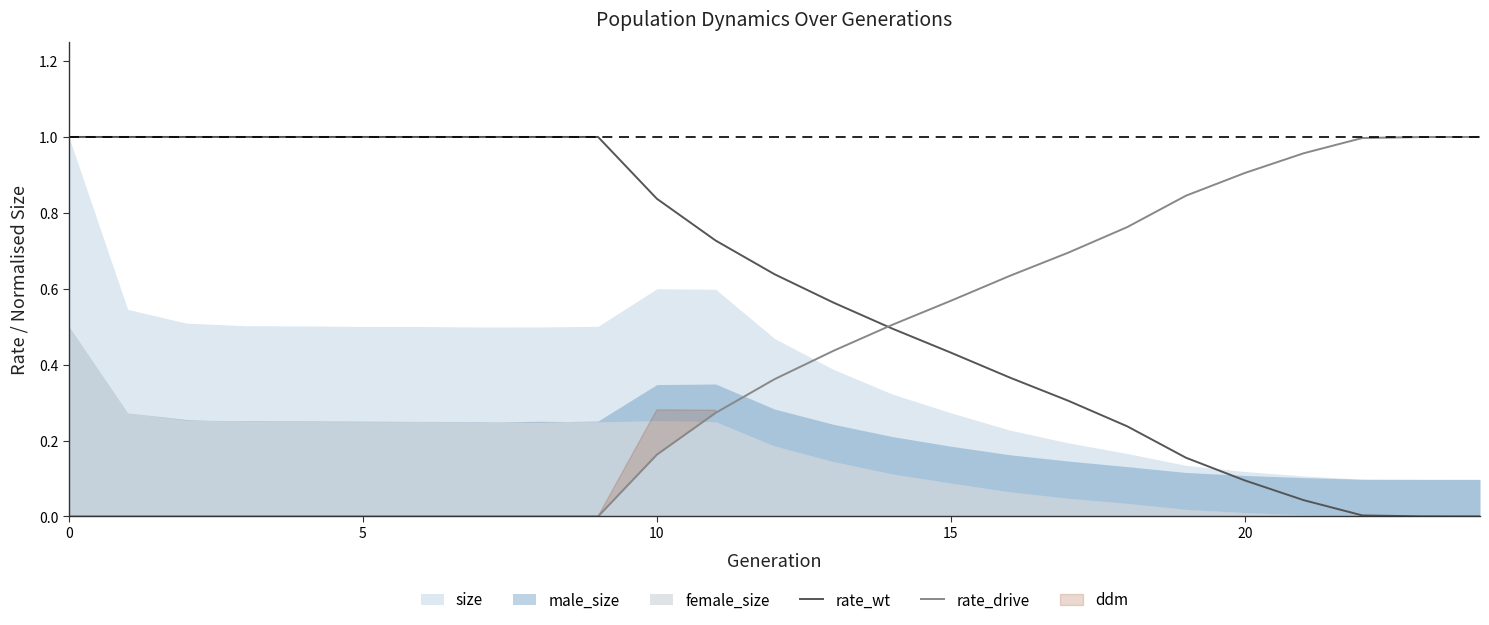

The rate_wt series shows 1.0 at 6. True or false?

True